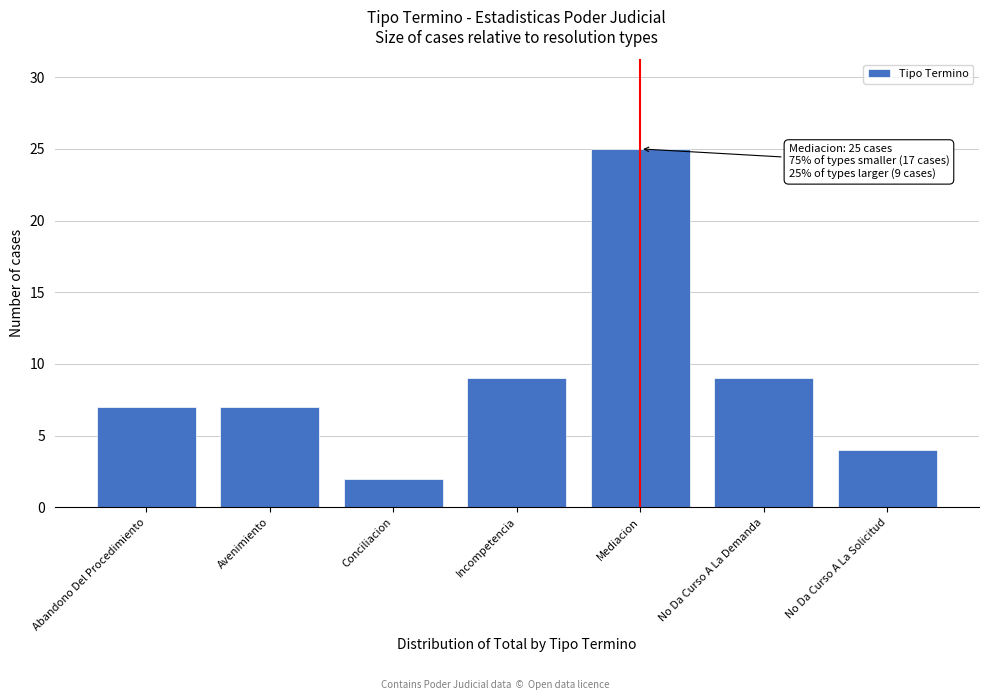

Reading right to left, list all the values displayed in this chart.

4	9	25	9	2	7	7